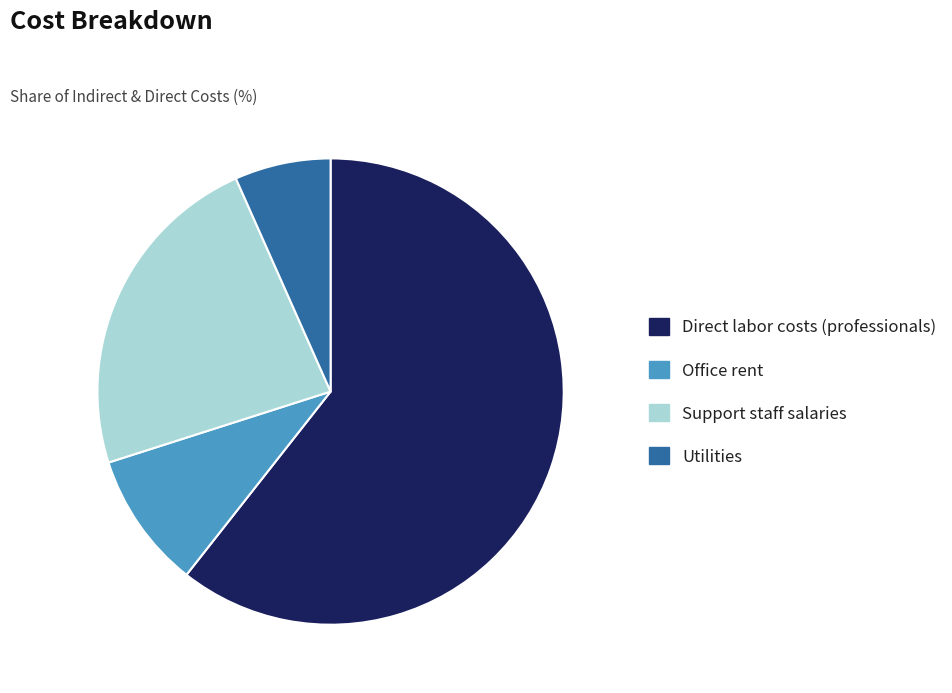

Count the number of slices in the pie.

4